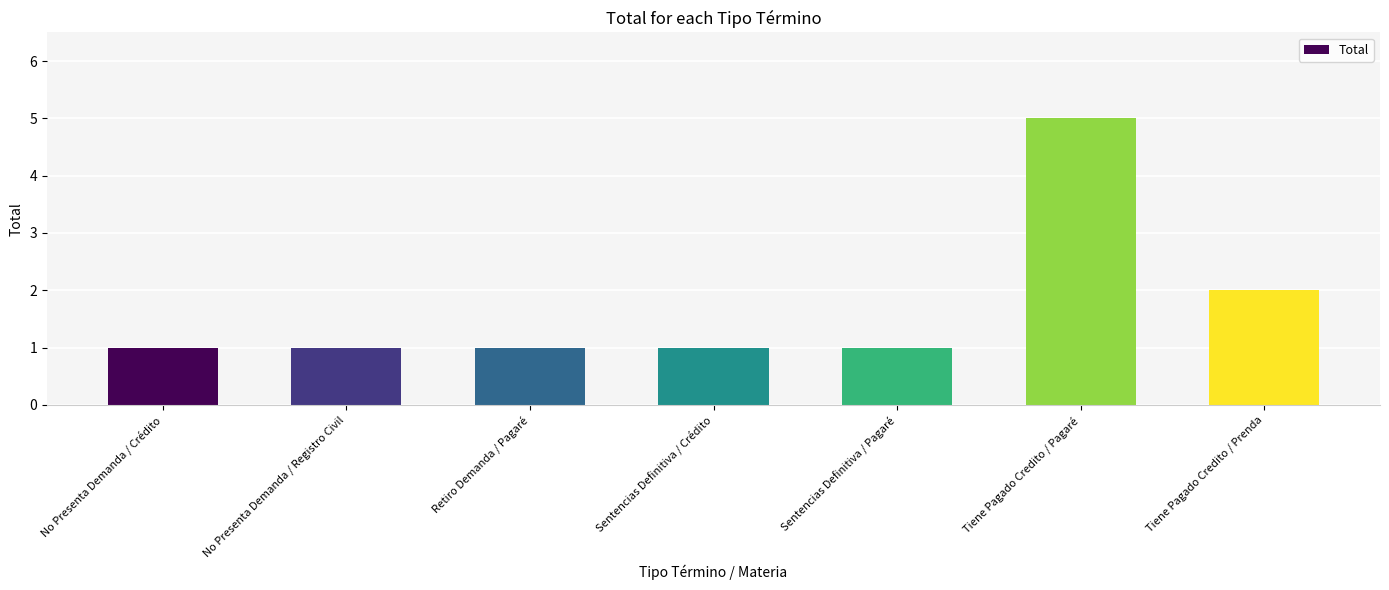

True or false: the data shows 1 at Sentencias Definitiva / Crédito.

True